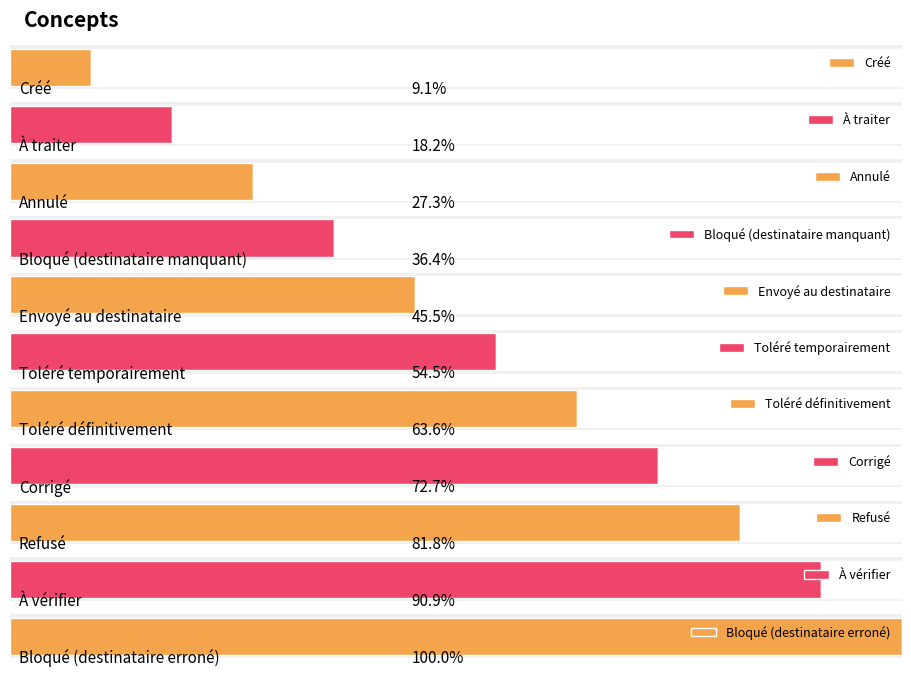

What is the ratio of the value at À traiter to the value at À vérifier?

0.2